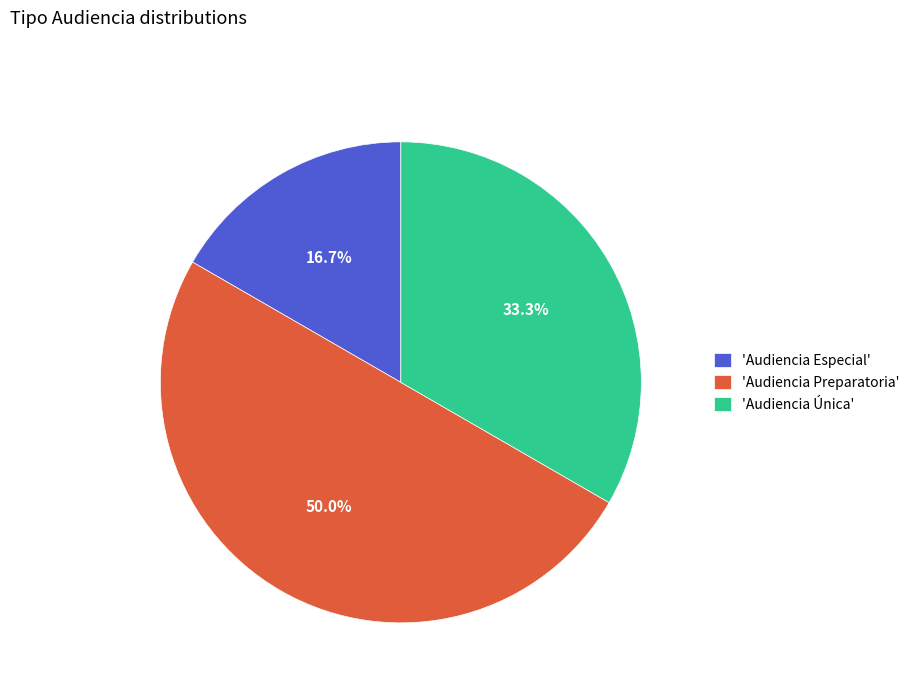

Which slice is the smallest?

'Audiencia Especial'